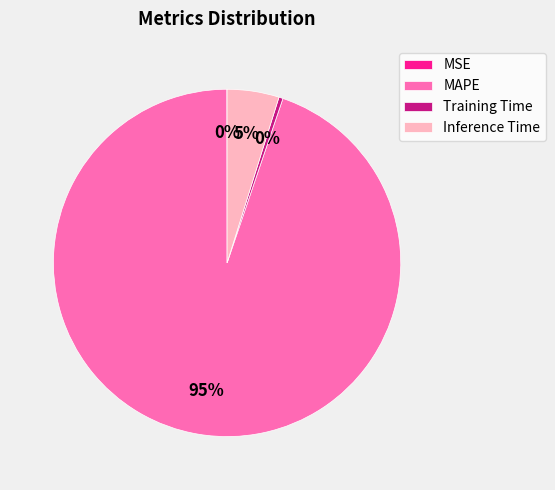

Is it true that Inference Time is 5% of the pie?

True